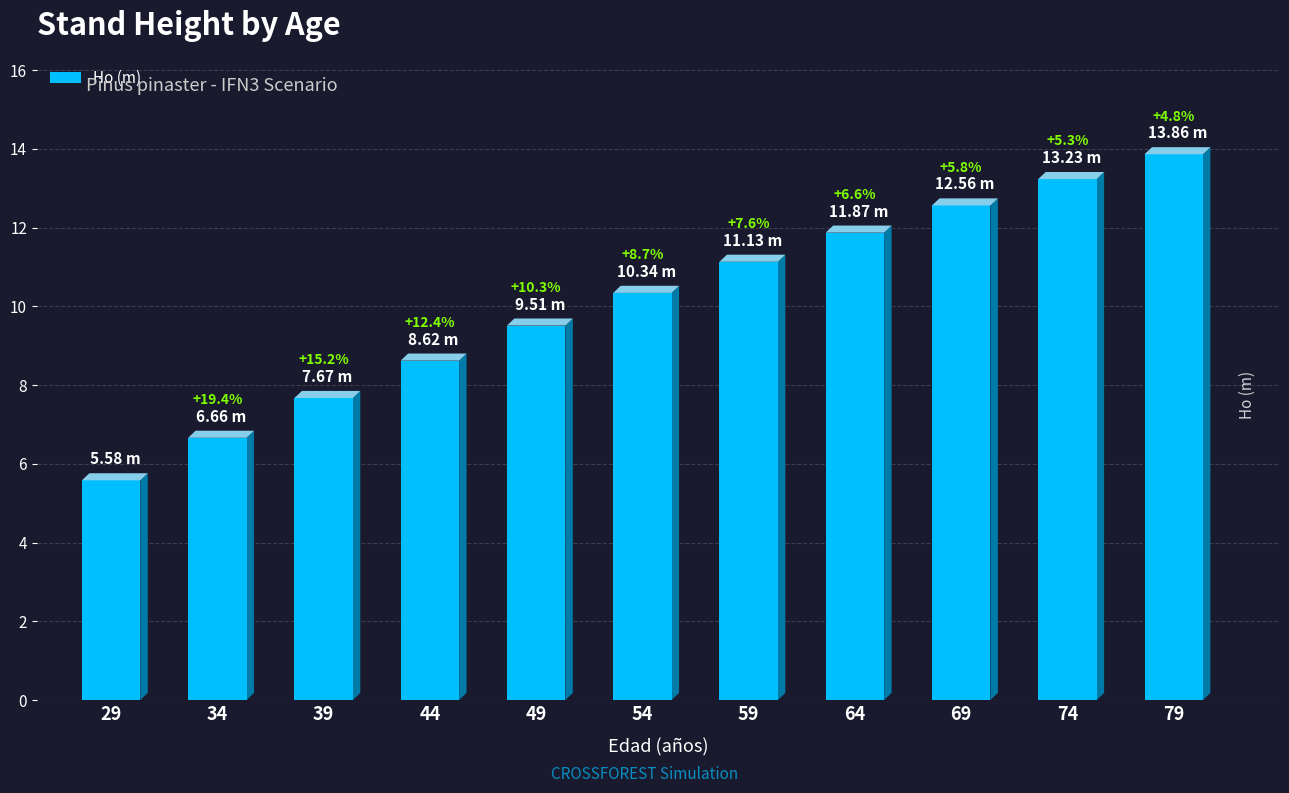

Does the chart contain any negative values?

No